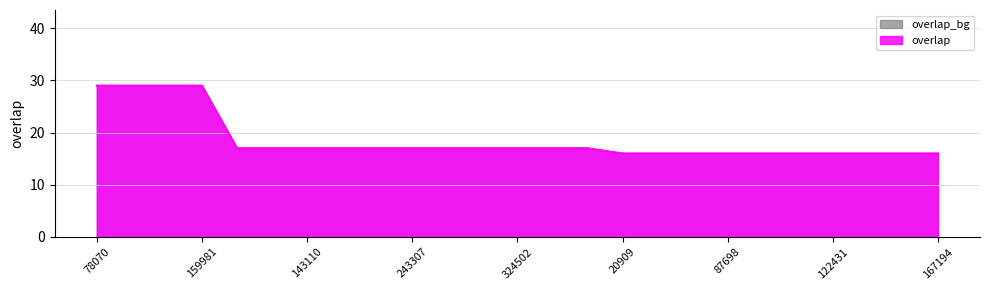

True or false: the data has more than 1 interior local peaks.

False